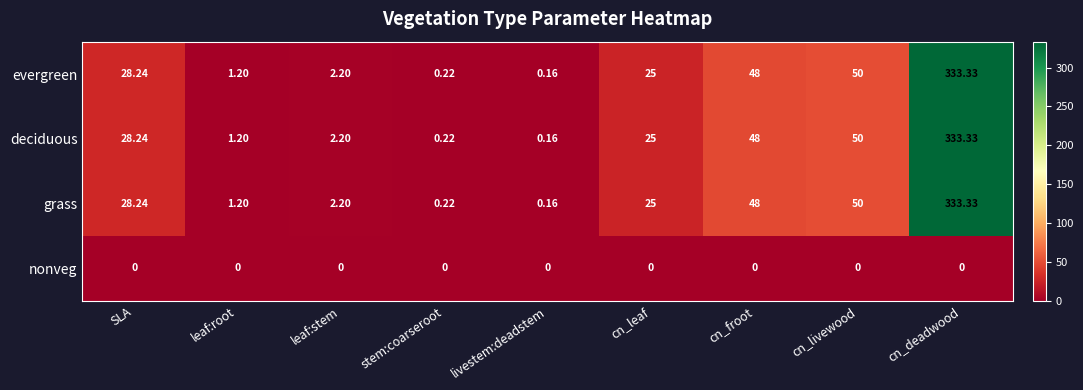

At which category does the chart reach its peak across all series?

cn_deadwood